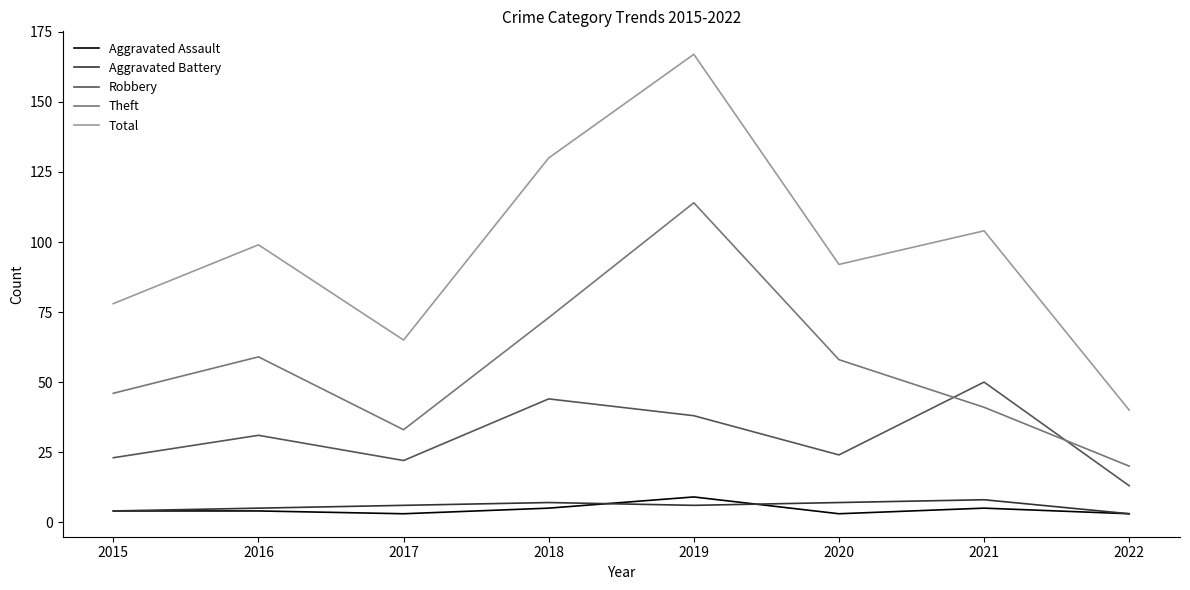

Reading left to right, what are all the values shown in this chart?

Aggravated Assault: 4	4	3	5	9	3	5	3
Aggravated Battery: 4	5	6	7	6	7	8	3
Robbery: 23	31	22	44	38	24	50	13
Theft: 46	59	33	73	114	58	41	20
Total: 78	99	65	130	167	92	104	40